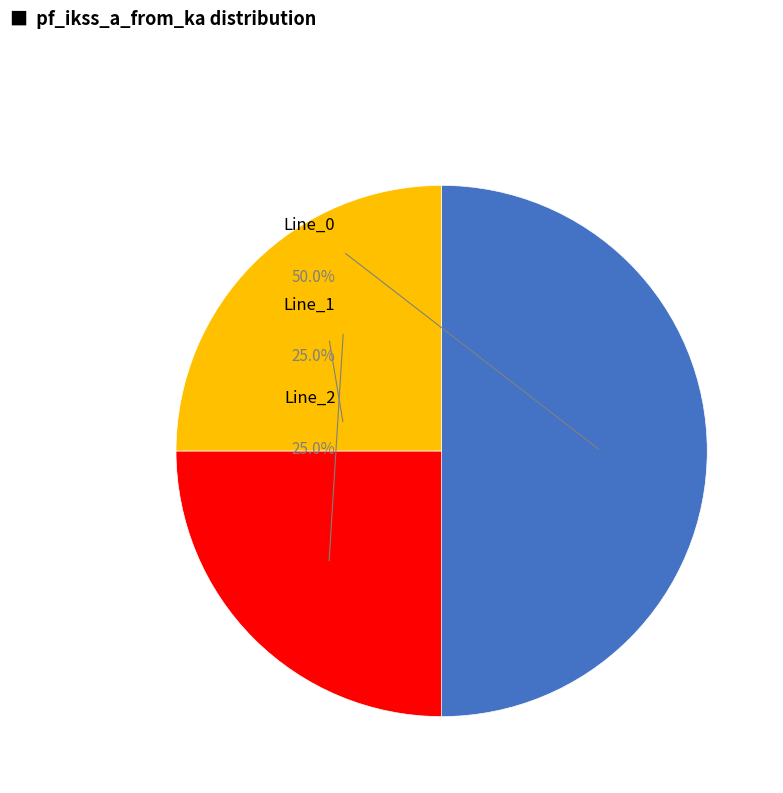

True or false: Line_3 accounts for 0% of the total.

True